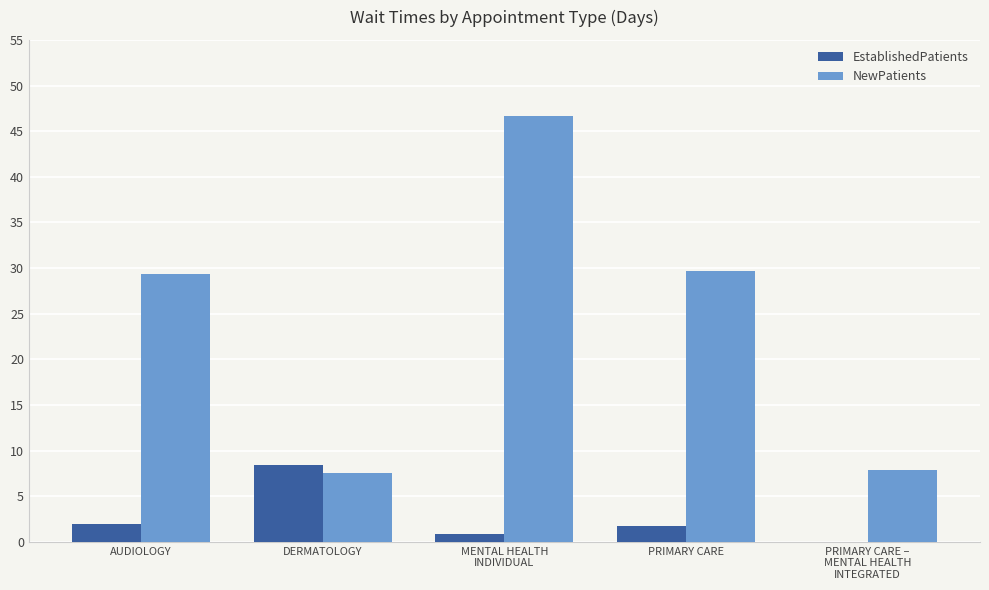

The NewPatients series shows 14.4 at AUDIOLOGY. True or false?

False